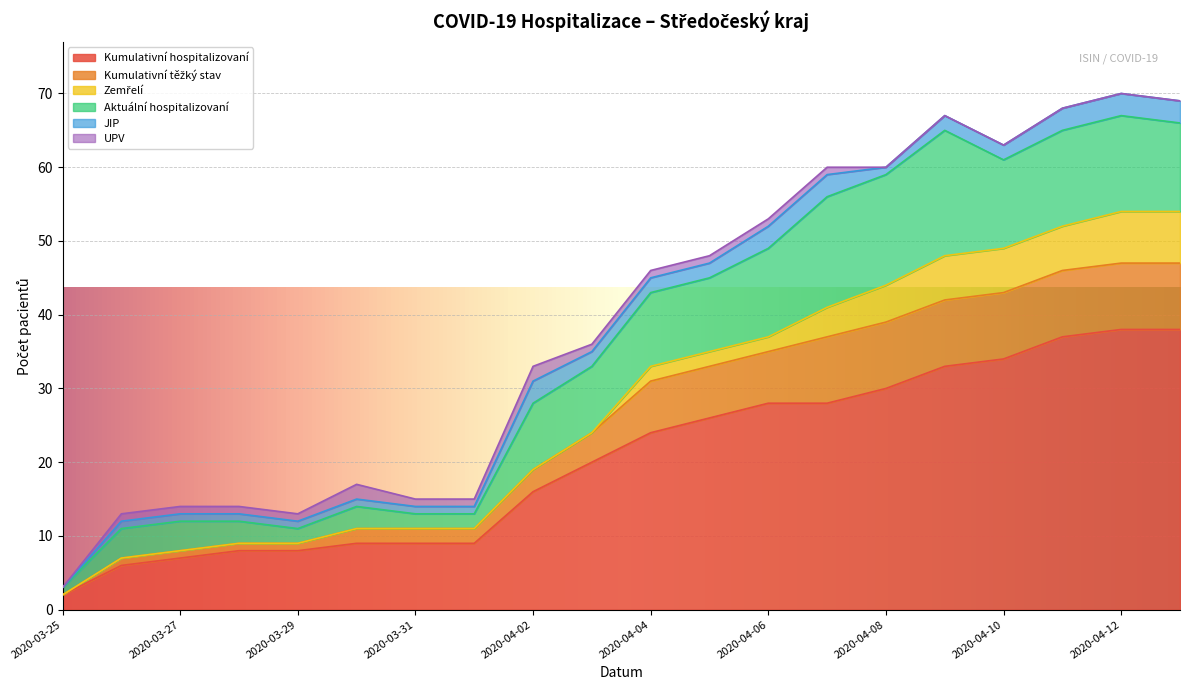

True or false: Zemřelí has more than 1 interior local peaks.

False